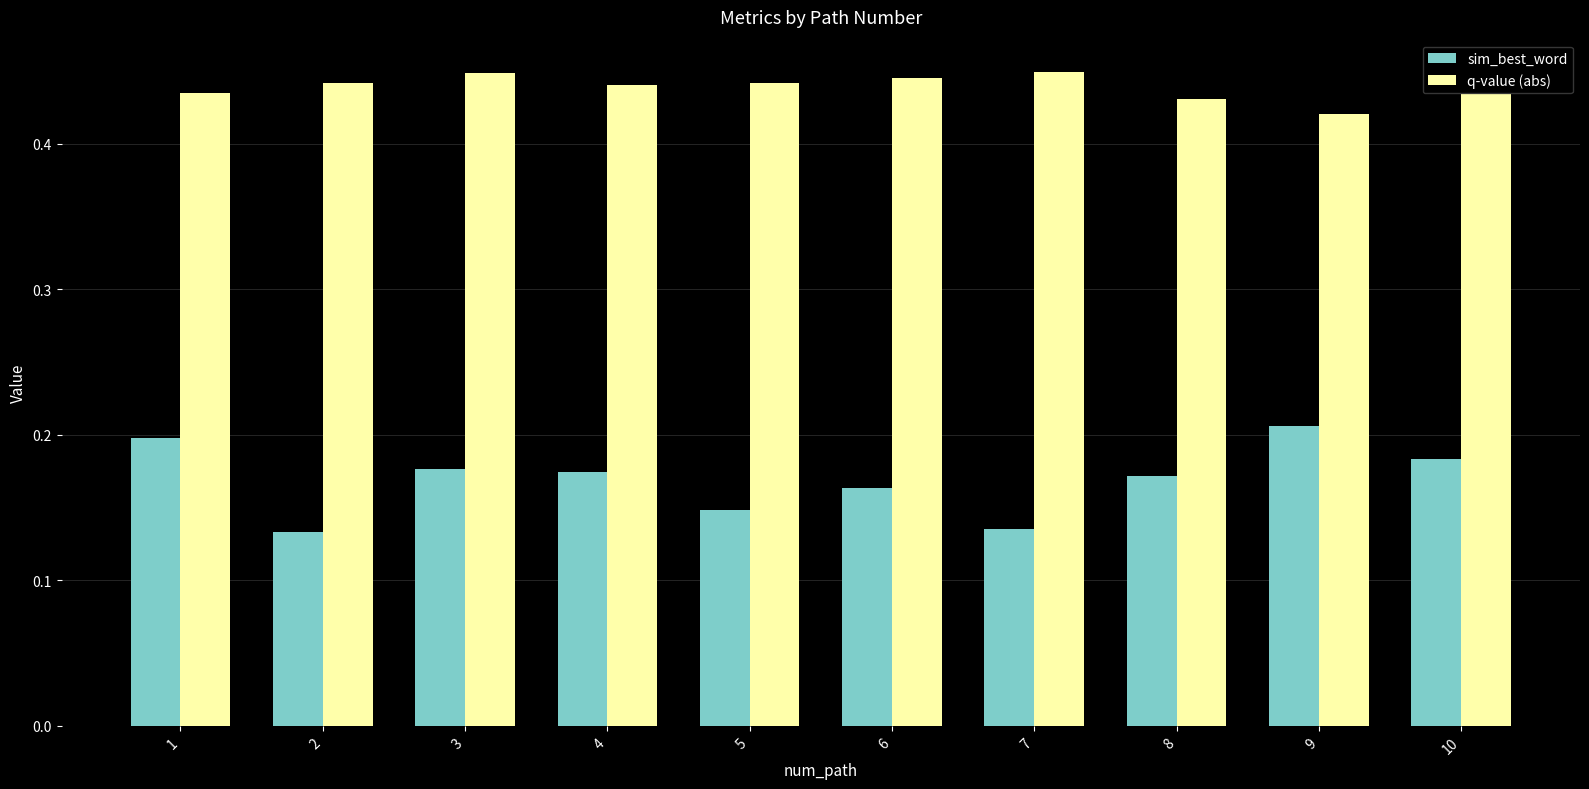

Is it true that q-value (abs) equals 0.6 at 6?

False